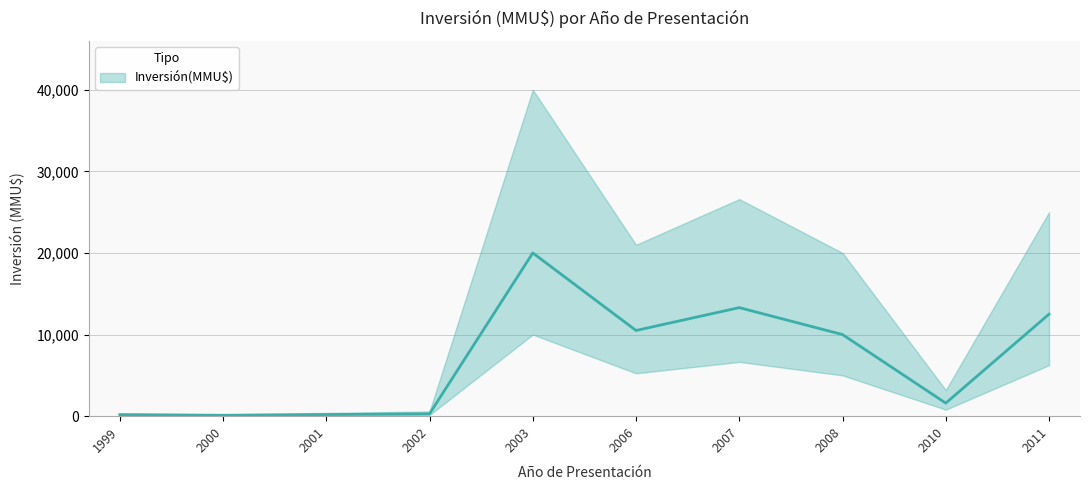

List the labels in order of value, smallest first.

2000, 1999, 2001, 2002, 2010, 2008, 2006, 2011, 2007, 2003